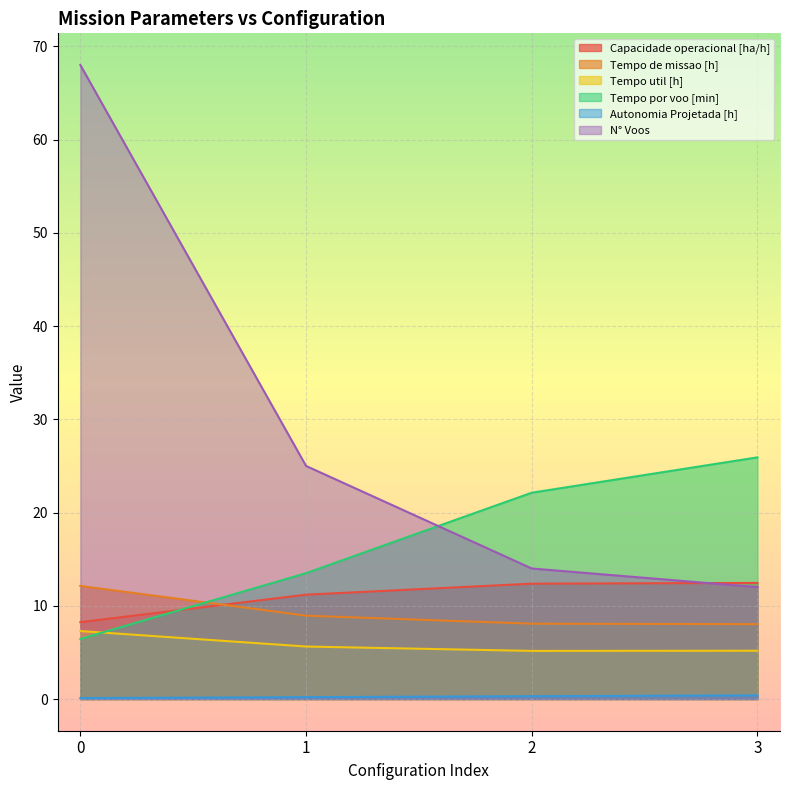

What is the sum of the Autonomia Projetada [h] values at 0 and 2?

0.4